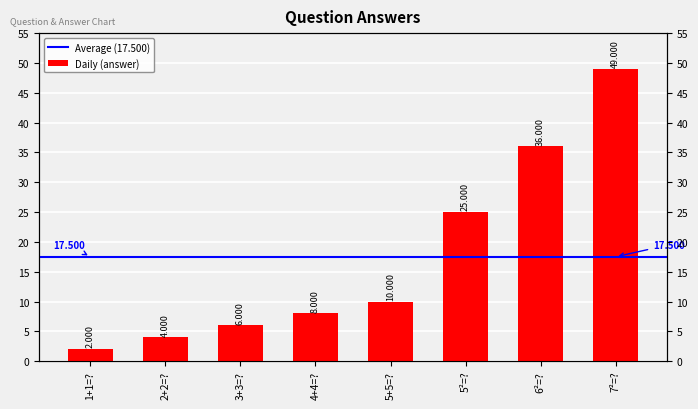

What is the label of the 2nd bar from the left?

2+2=?